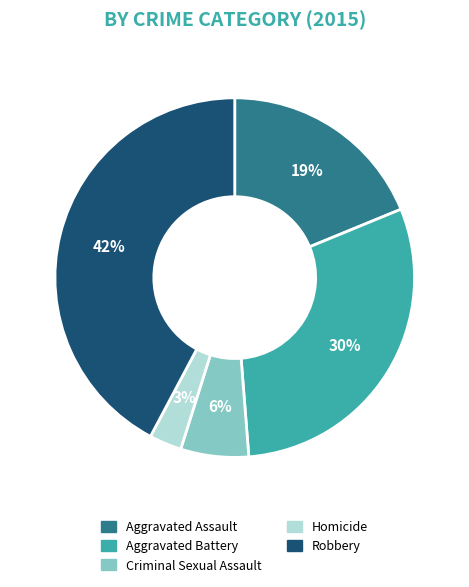

True or false: Robbery accounts for 42% of the total.

True